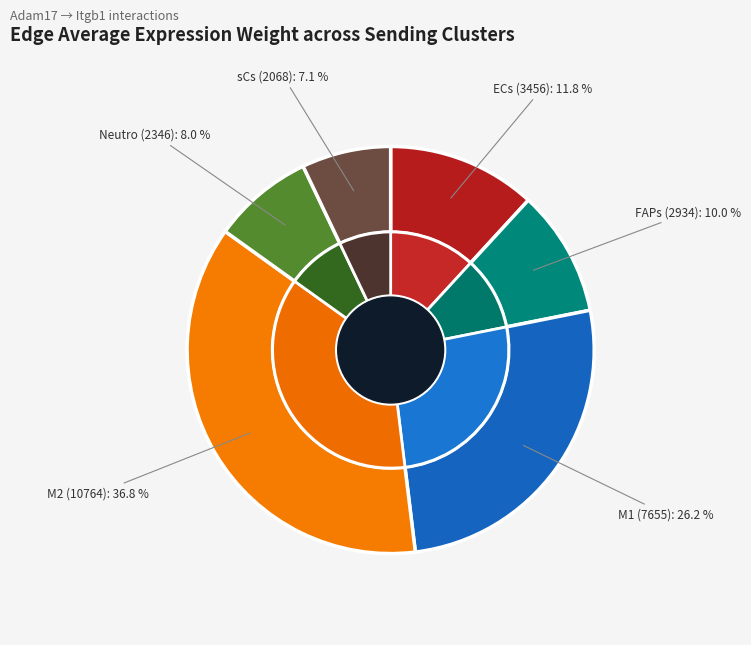

The M1 slice represents 26% of the pie. True or false?

True